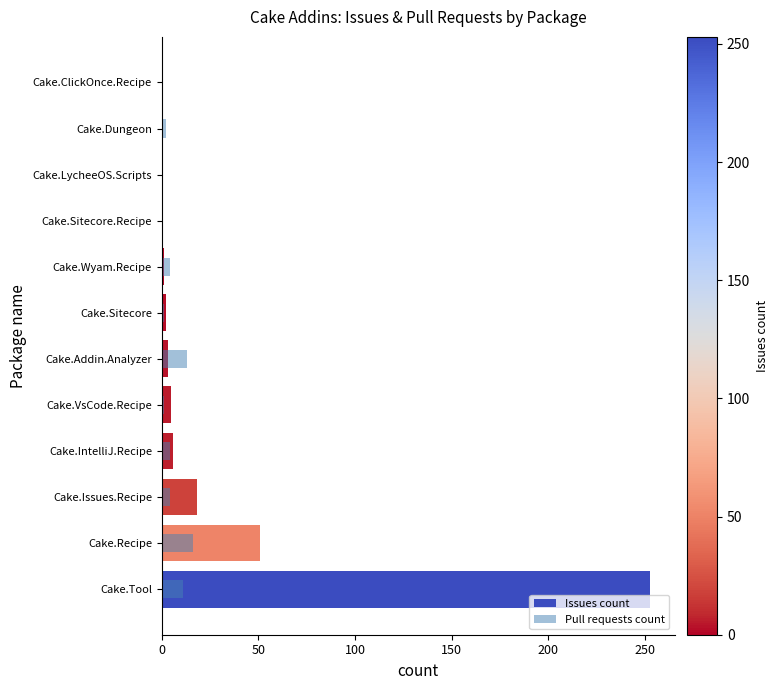

Which series has the largest range (max minus min)?

Issues count